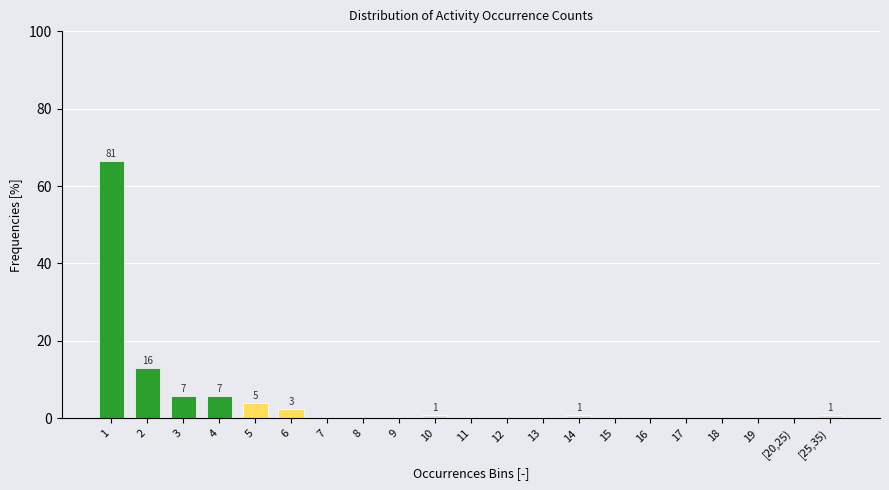

Reading right to left, extract all data points from this chart.

[25,35)=0.8	[20,25)=0.0	19=0.0	18=0.0	17=0.0	16=0.0	15=0.0	14=0.8	13=0.0	12=0.0	11=0.0	10=0.8	9=0.0	8=0.0	7=0.0	6=2.5	5=4.1	4=5.7	3=5.7	2=13.1	1=66.4